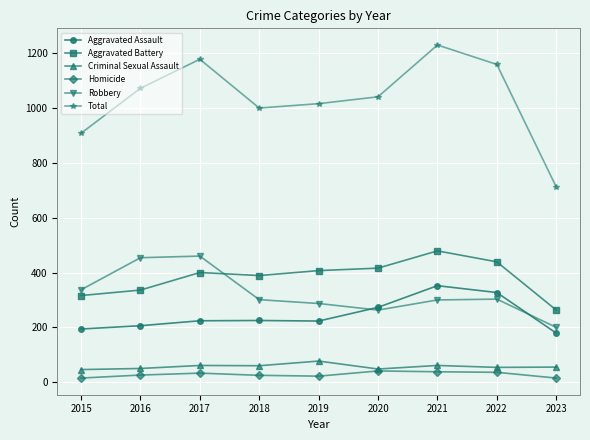

Which category has the lowest value in the Robbery series?

2023